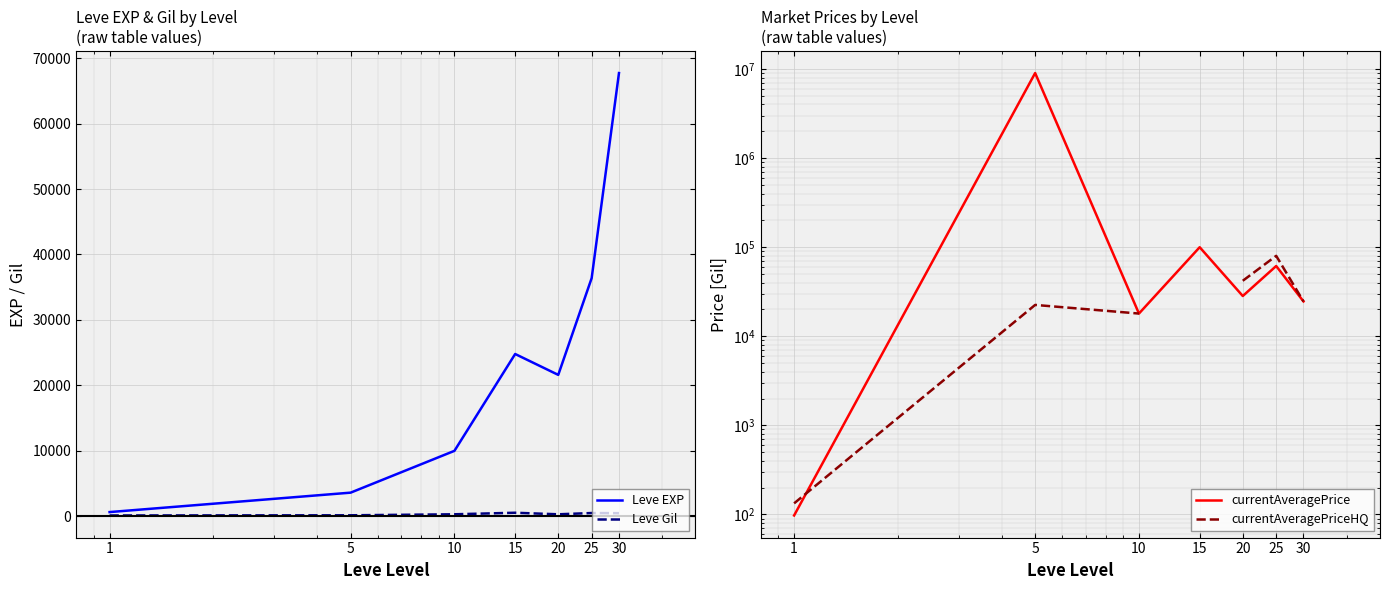

Read the Leve Gil value at 5.

139.0